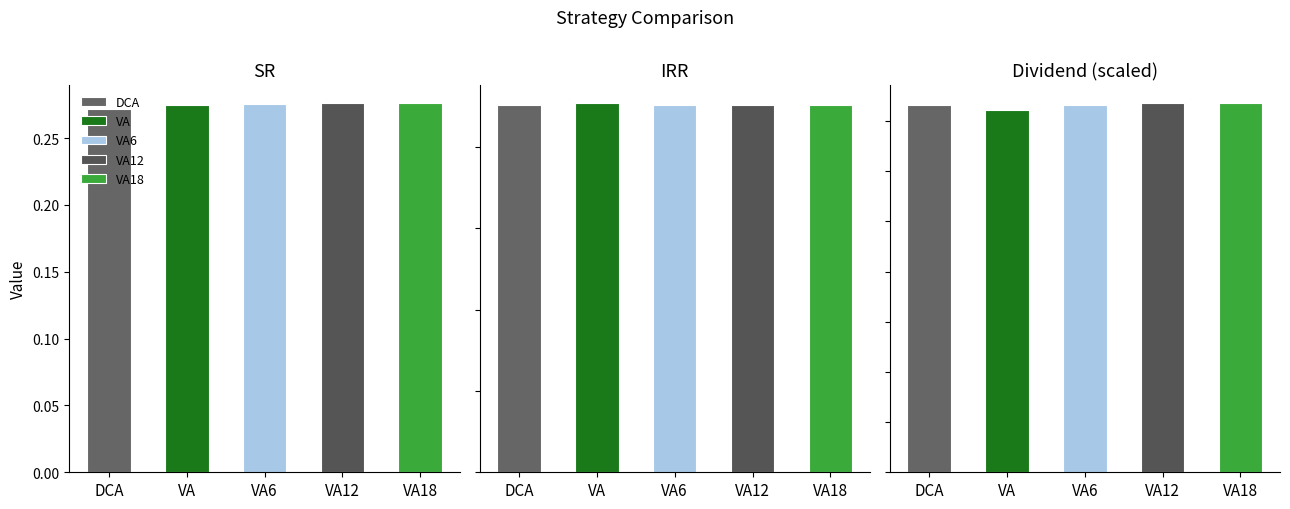

How many distinct data groups are displayed?

5